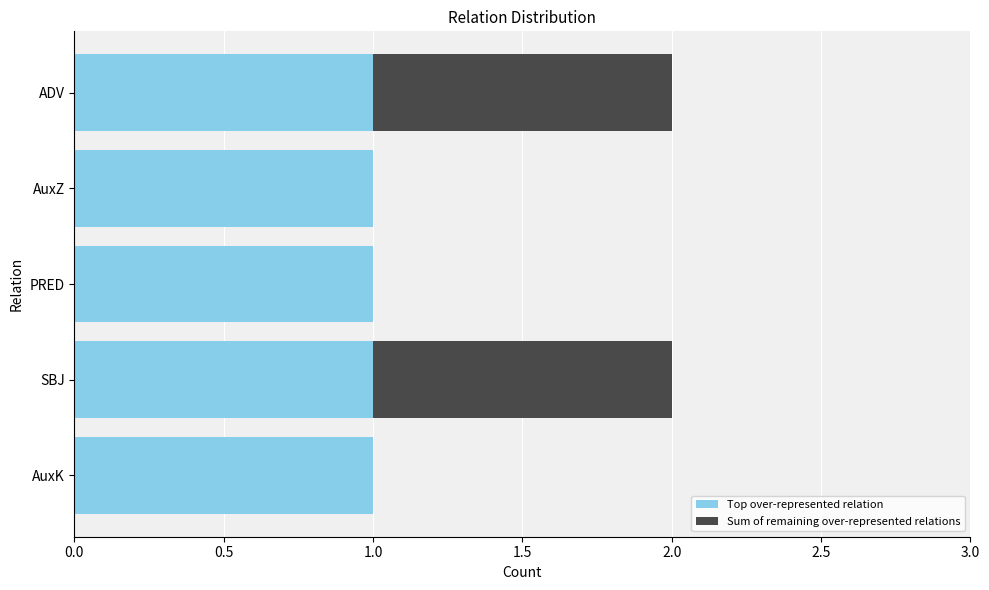

The Top over-represented relation series shows 1 at AuxZ. True or false?

True